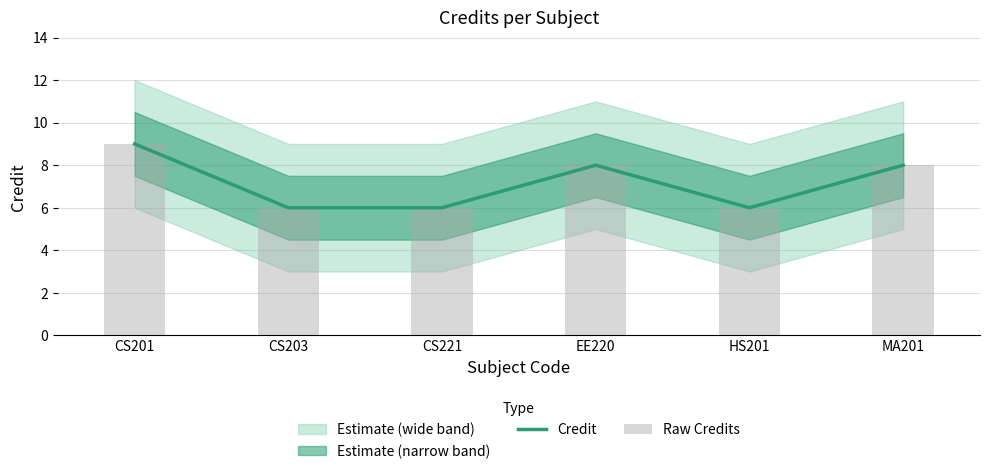

How many Raw Credits values are between 6 and 8?

5